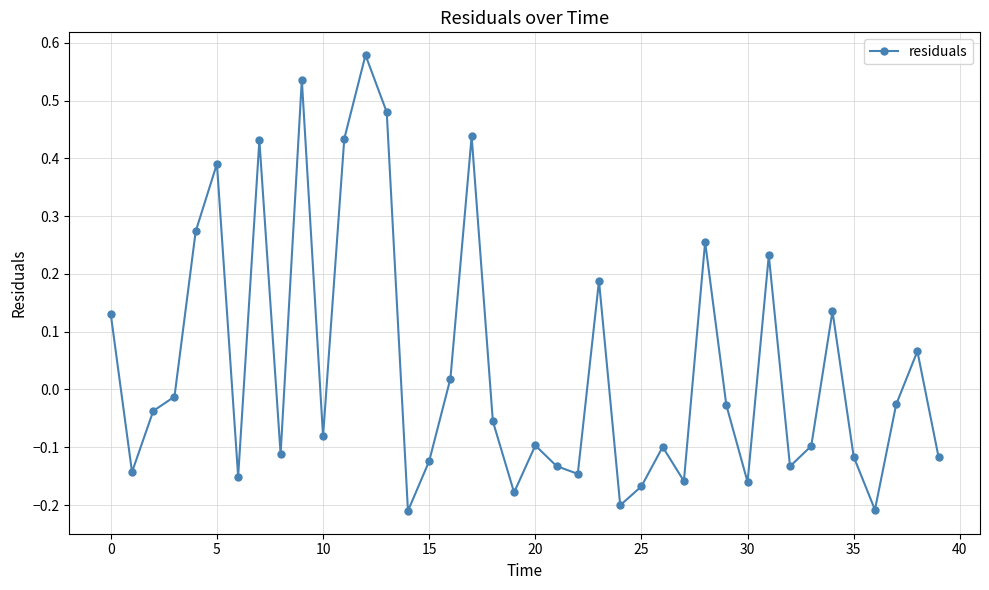

How many interior local valleys (lower than both neighbors) does the data have?

12